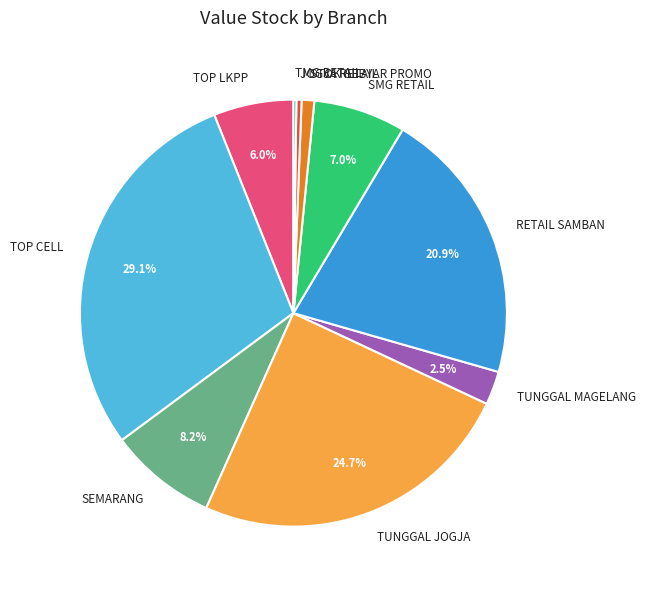

What portion of the pie excludes TUNGGAL JOGJA?

75.3%